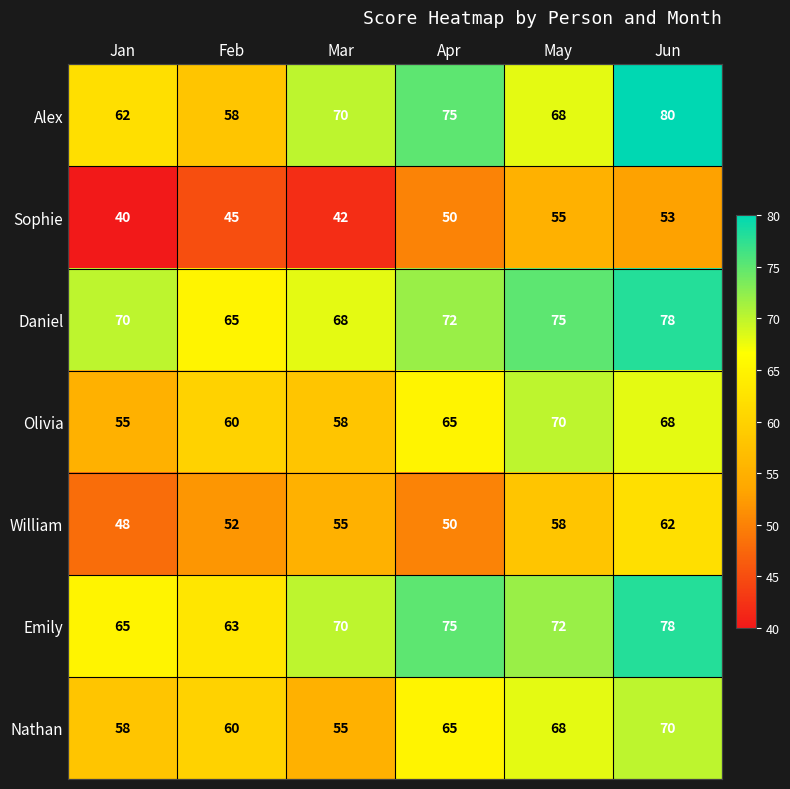

What is the difference between the maximum and minimum values in the Sophie series?

15